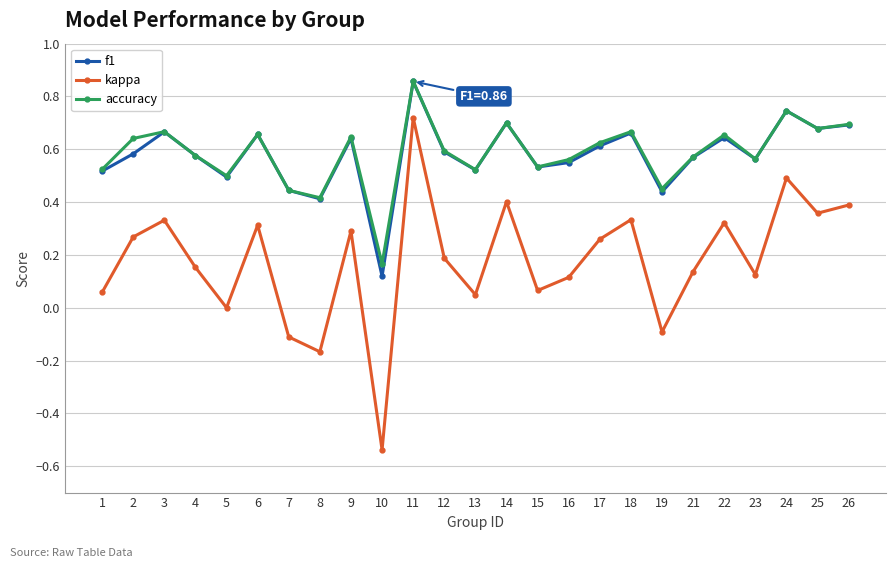

The value of f1 at 13 is 0.5. True or false?

True